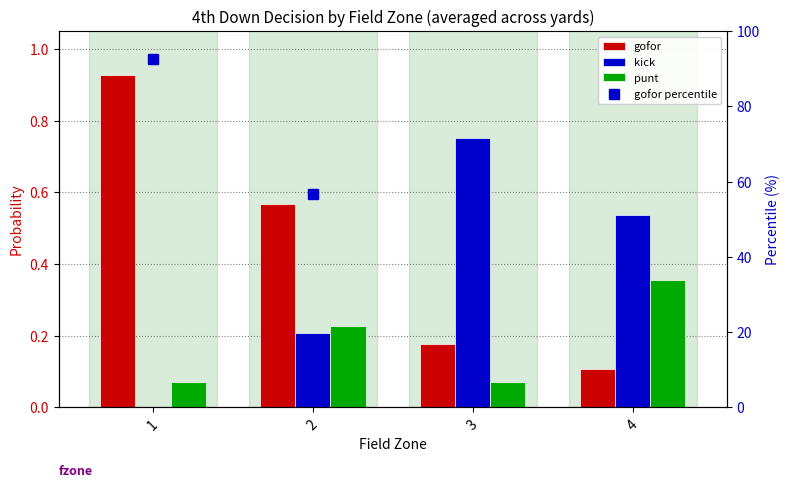

What is the value of the gofor percentile bar at the 2nd from the left?

56.8